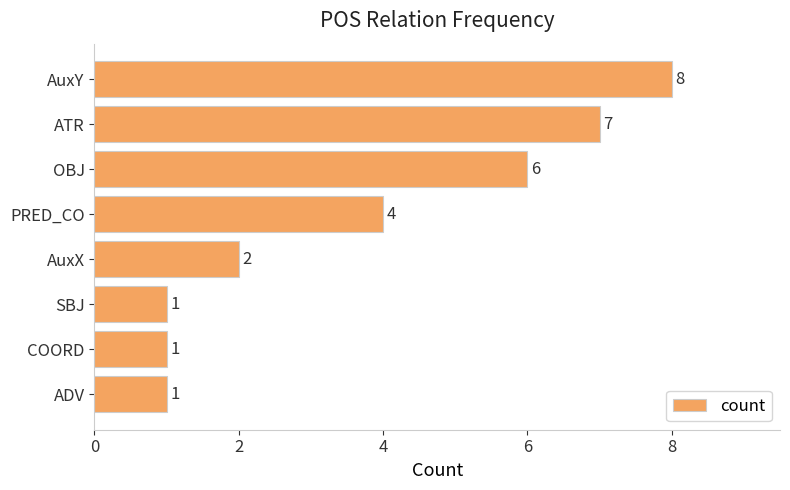

How many bars are there in total?

8